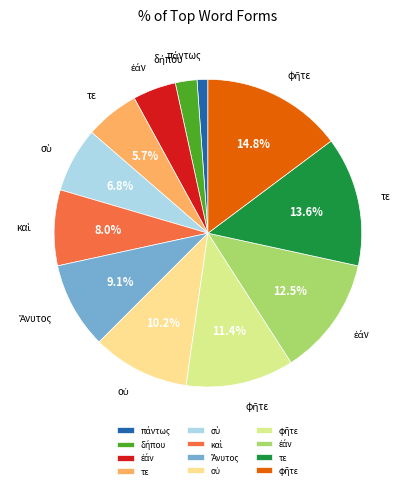

How many slices are in this pie chart?

12